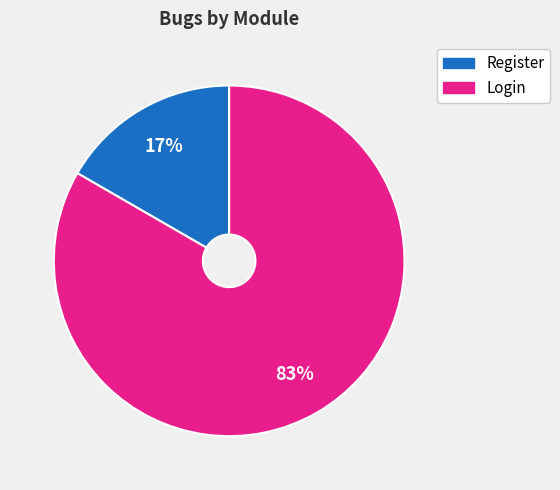

Approximately how many times larger is the value at Register compared to Login?

0.2